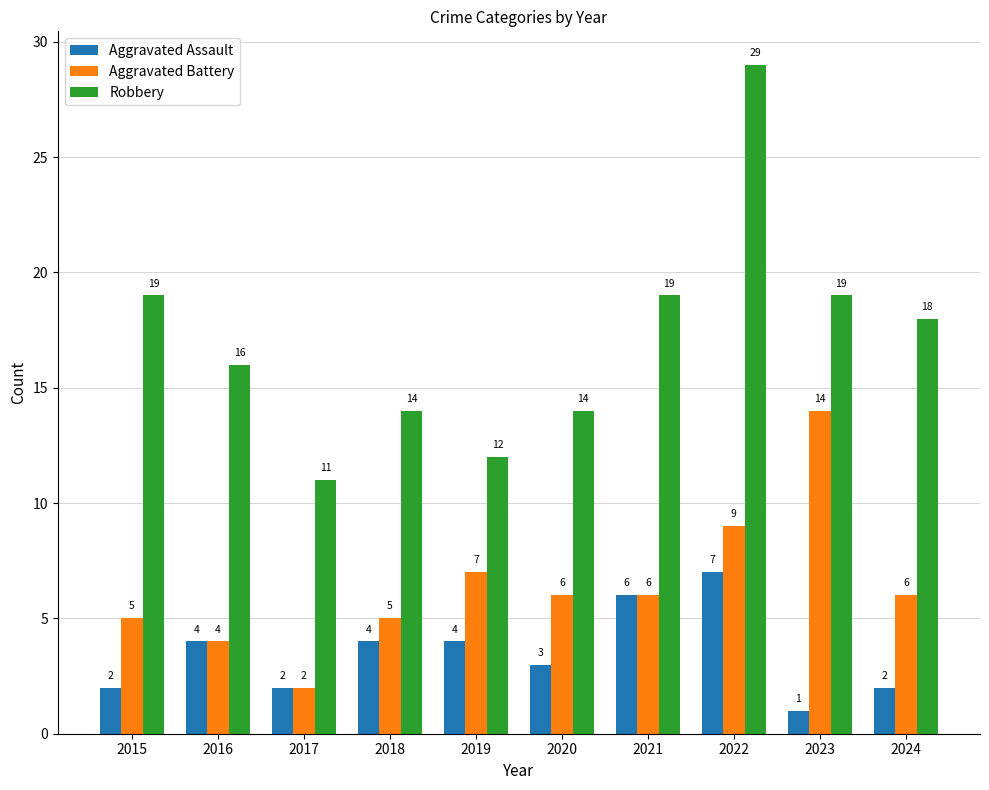

How many bars are there in each group?

3